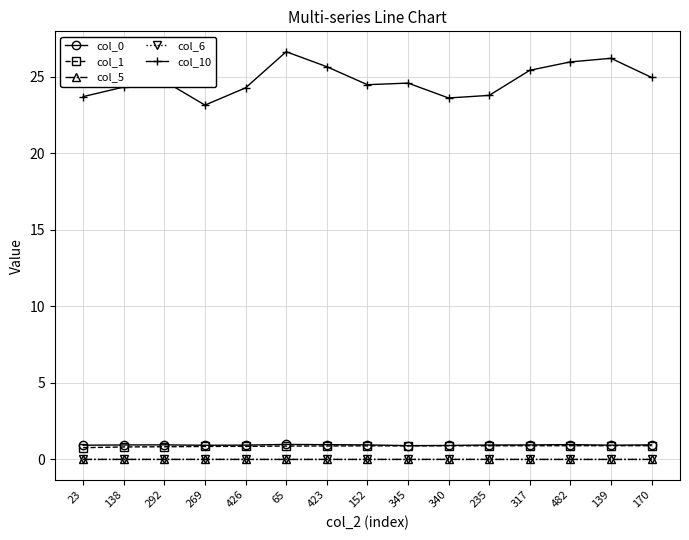

At how many categories does at least one series exceed 22?

15